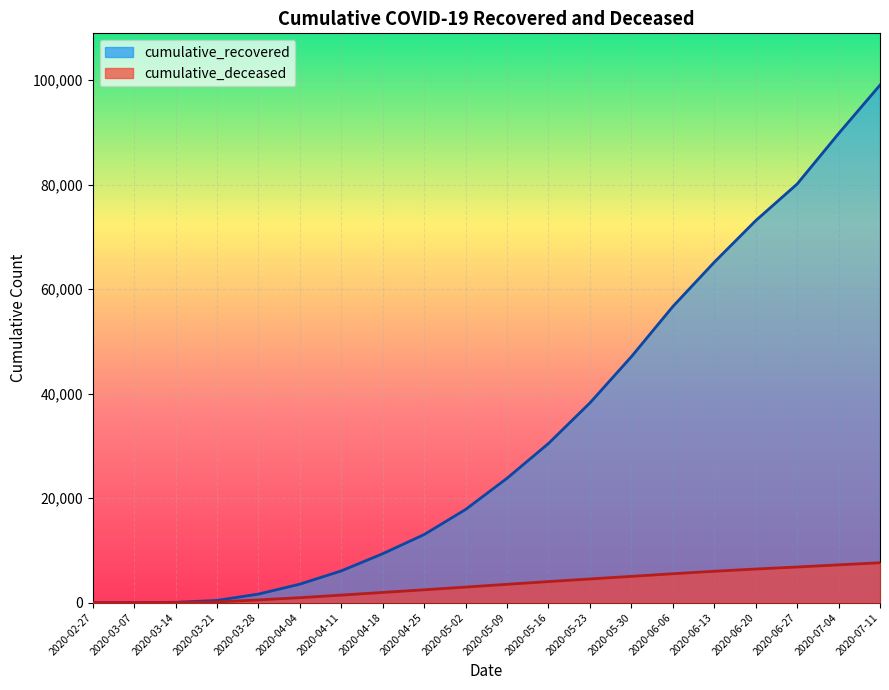

What are all the series names shown in the legend?

cumulative_recovered, cumulative_deceased